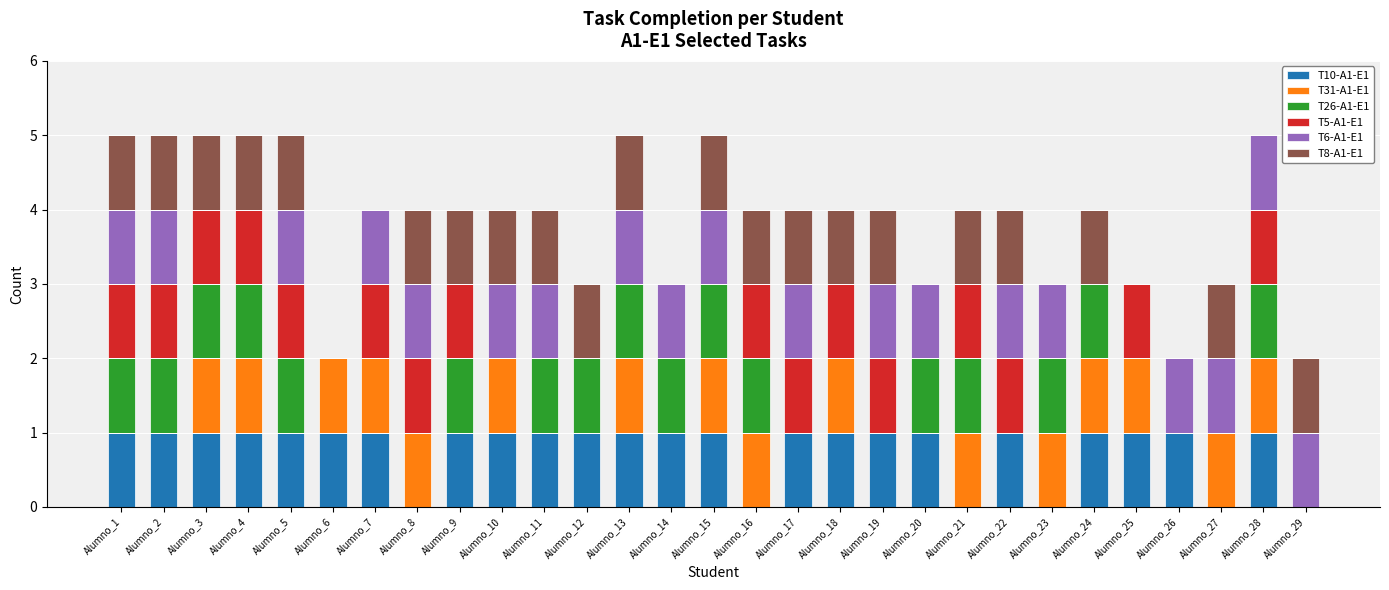

What is the total value across all series at Alumno_11?

4